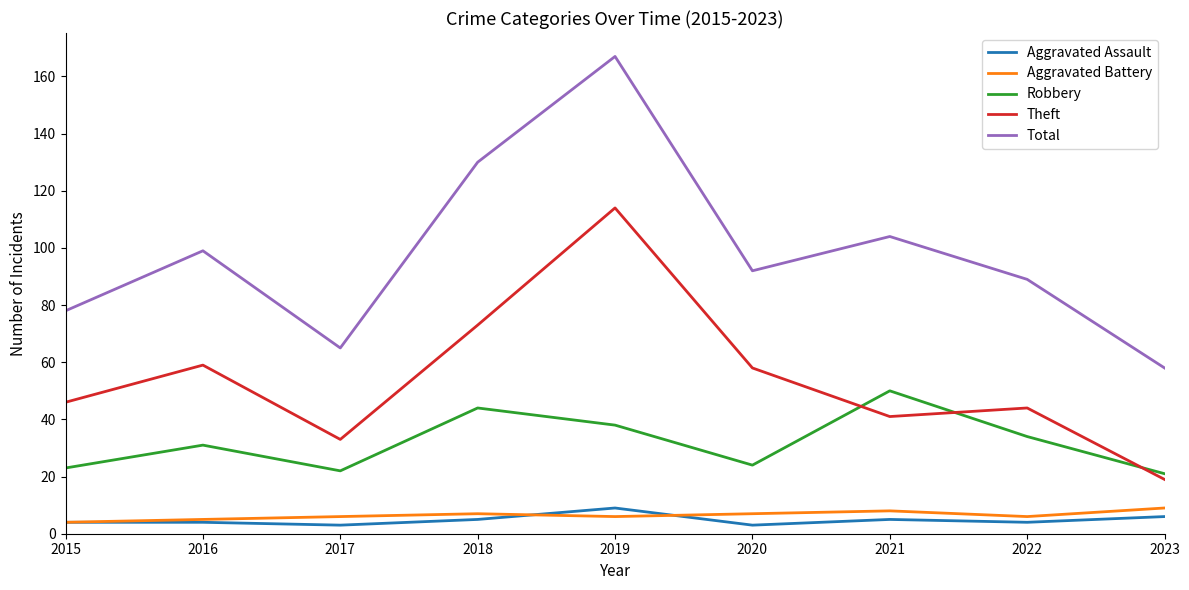

Which category has the highest value across all series?

2019